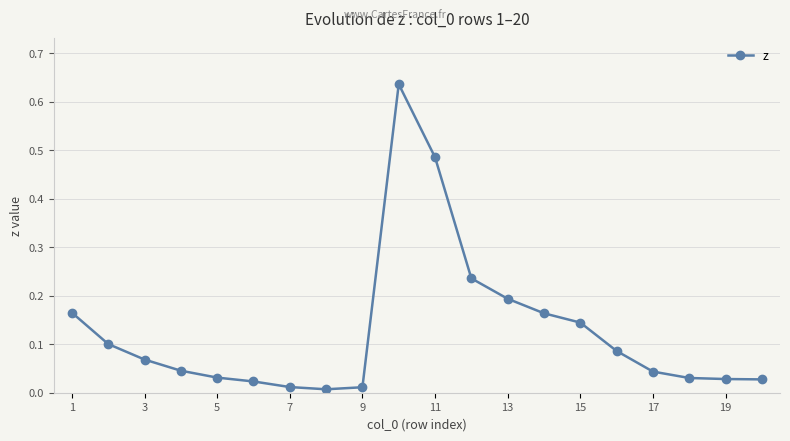

What is the sum of all values?

2.5